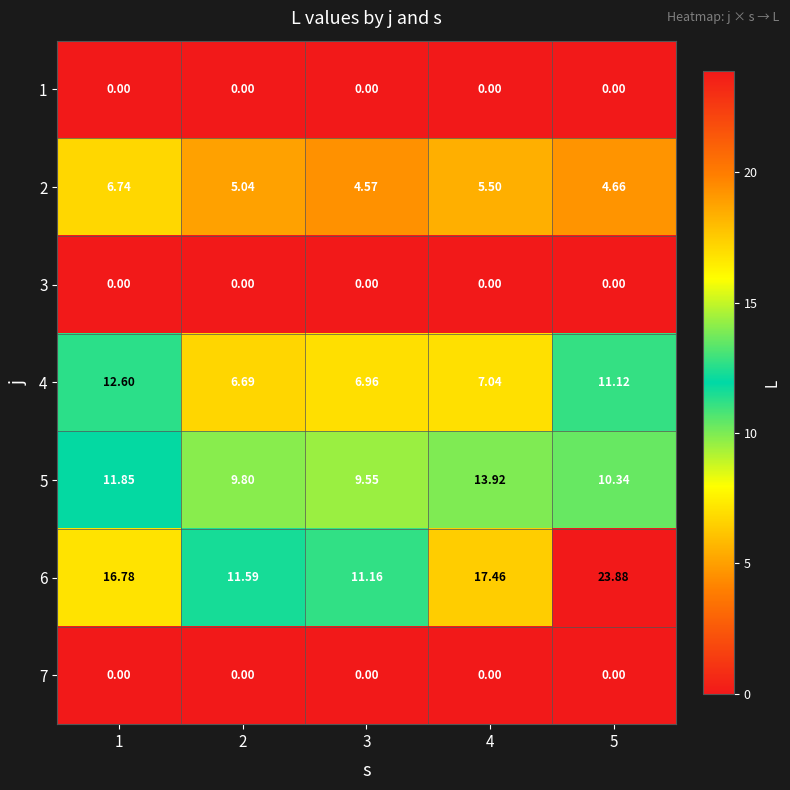

Which series has the widest spread of values?

6